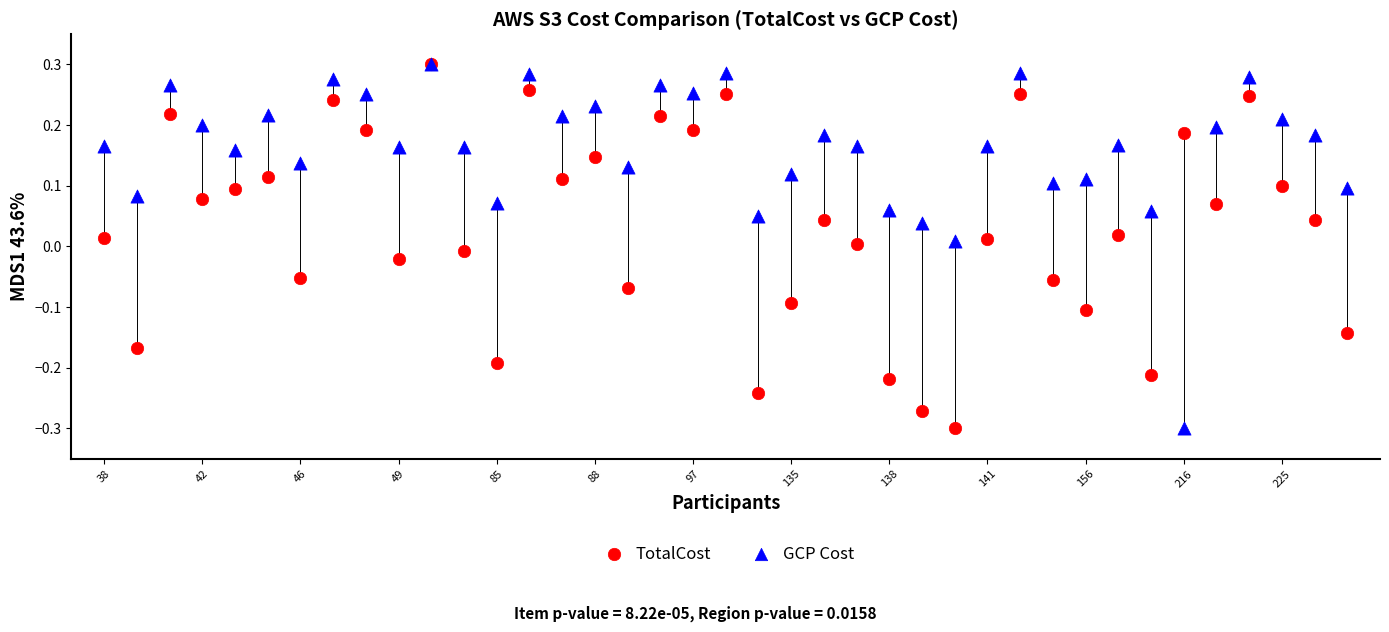

What are all the series names shown in the legend?

TotalCost, GCP Cost